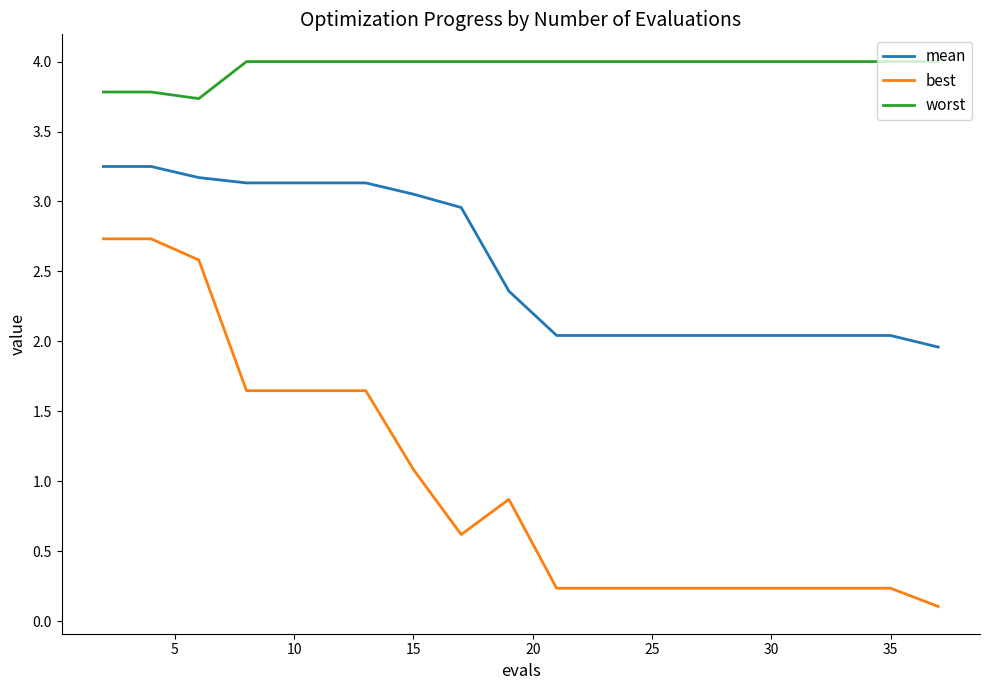

List the series in order of their peak value, lowest first.

best, mean, worst